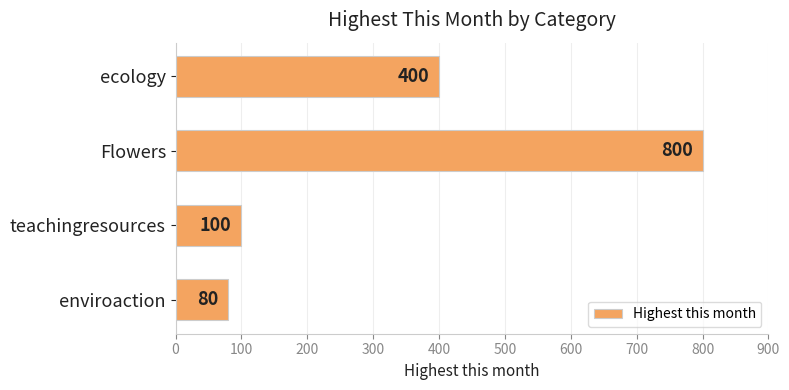

What is the maximum value shown in the chart?

800